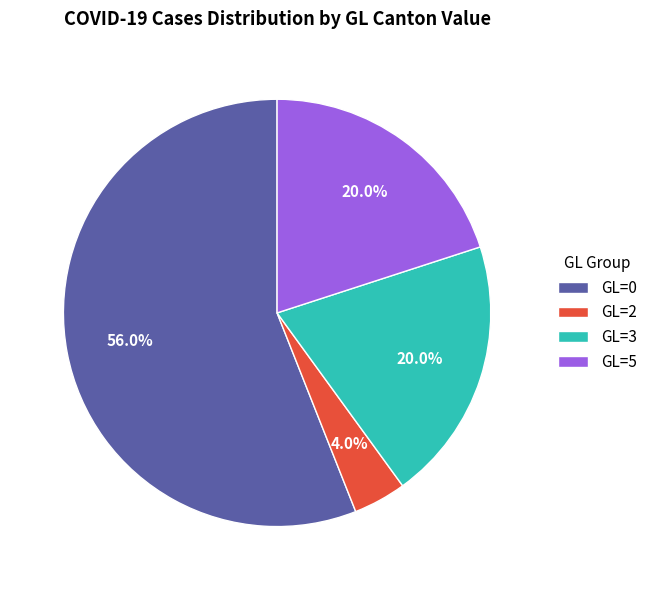

Approximately how many times larger is the value at GL=5 compared to GL=0?

0.4